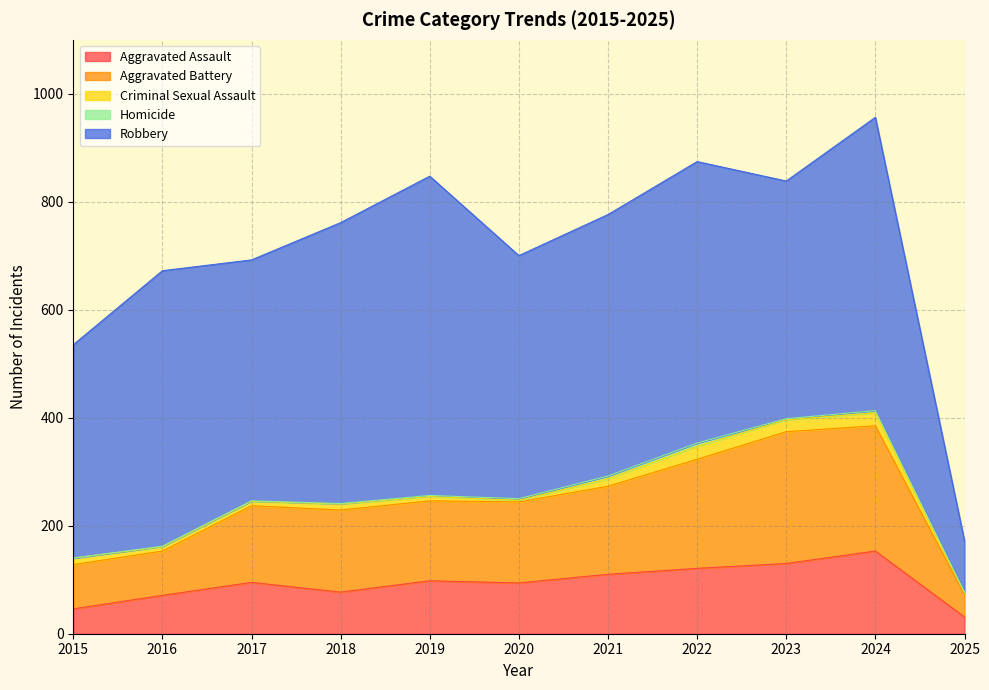

At 2019, list the series in order from largest to smallest.

Robbery, Aggravated Battery, Aggravated Assault, Criminal Sexual Assault, Homicide